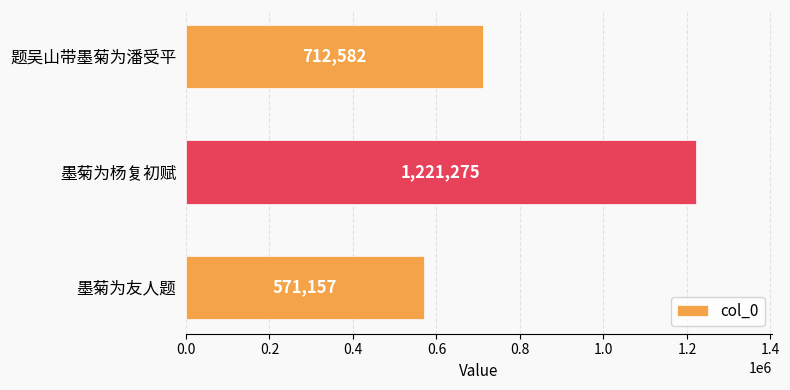

Approximately how many times larger is the value at 题吴山带墨菊为潘受平 compared to 墨菊为友人题?

1.2